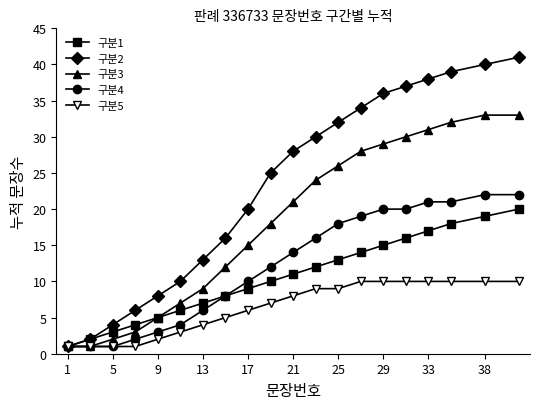

What is the greatest value displayed?

41